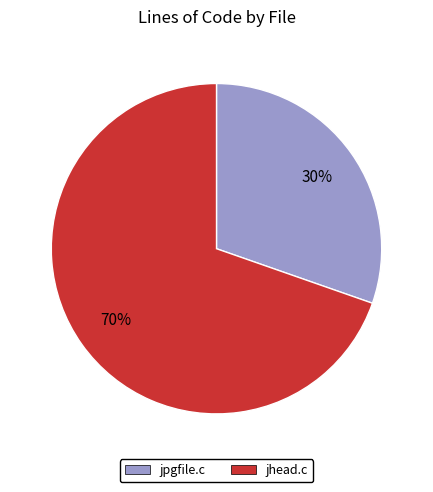

Is it true that jhead.c is 70% of the pie?

True